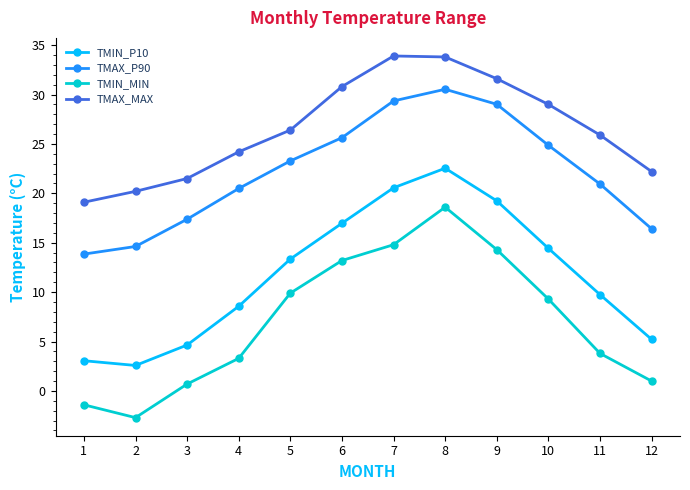

What is the difference between the highest and lowest values at 8?

15.2